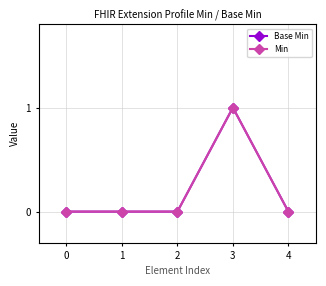

What is the highest value of the Min series?

1